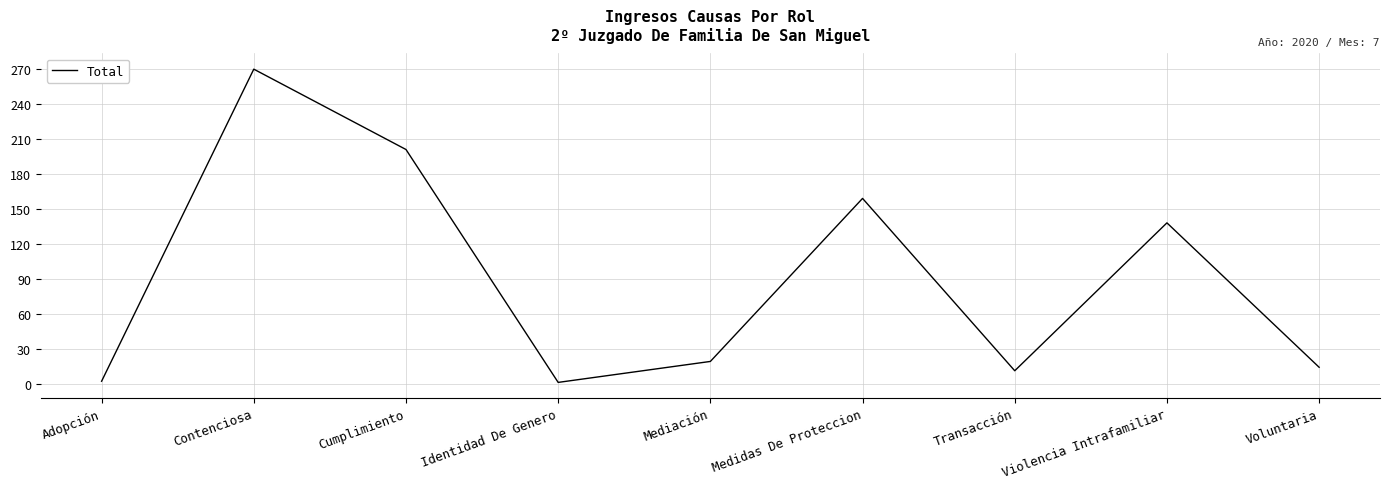

What is the difference between the values at Medidas De Proteccion and Mediación?

140